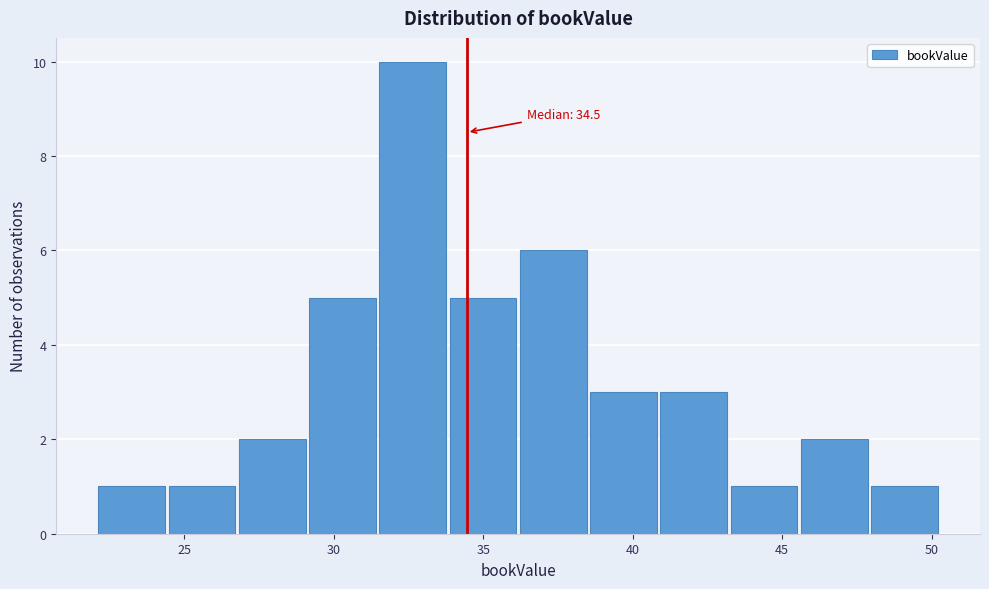

Over which range of the x-axis is the bar tallest?

31.5 to 34.0